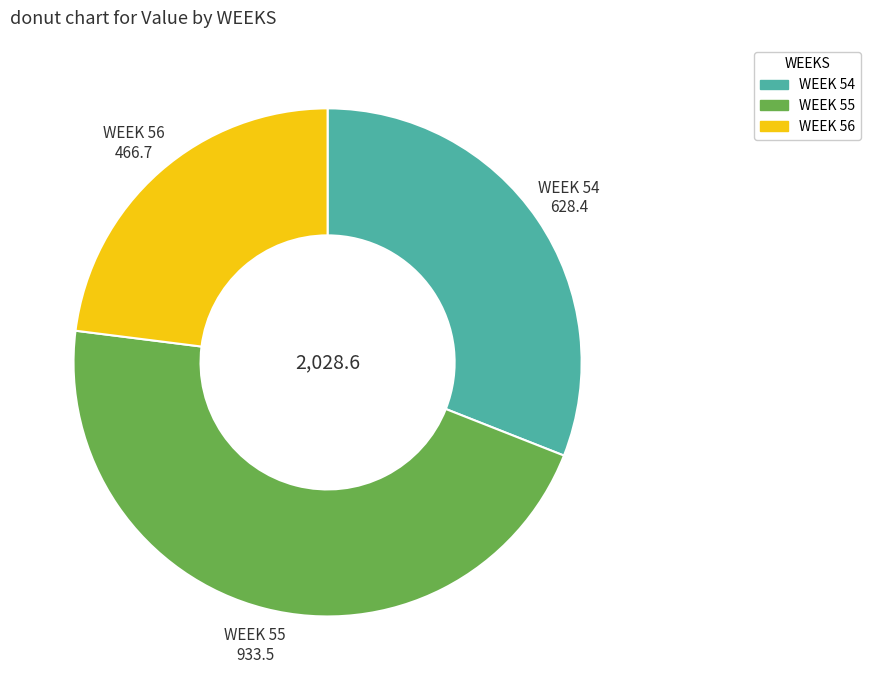

Does any single category account for the majority?

No